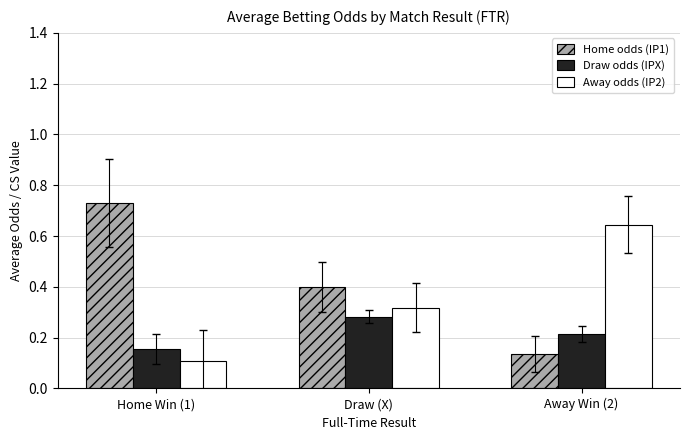

List the series in order of their peak value, highest first.

Home odds (IP1), Away odds (IP2), Draw odds (IPX)